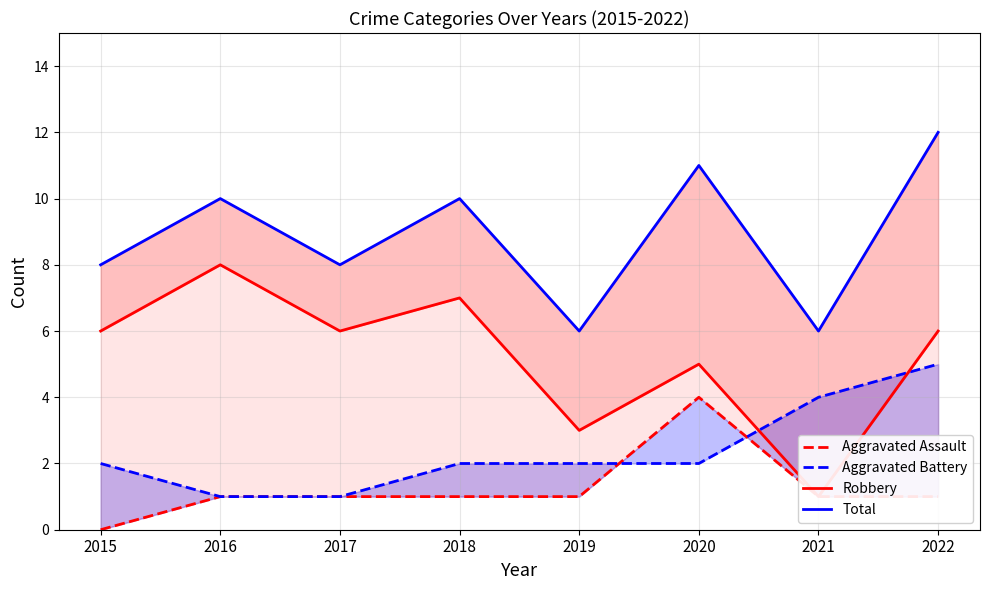

Which has a higher value, 2020 or 2015?

2020